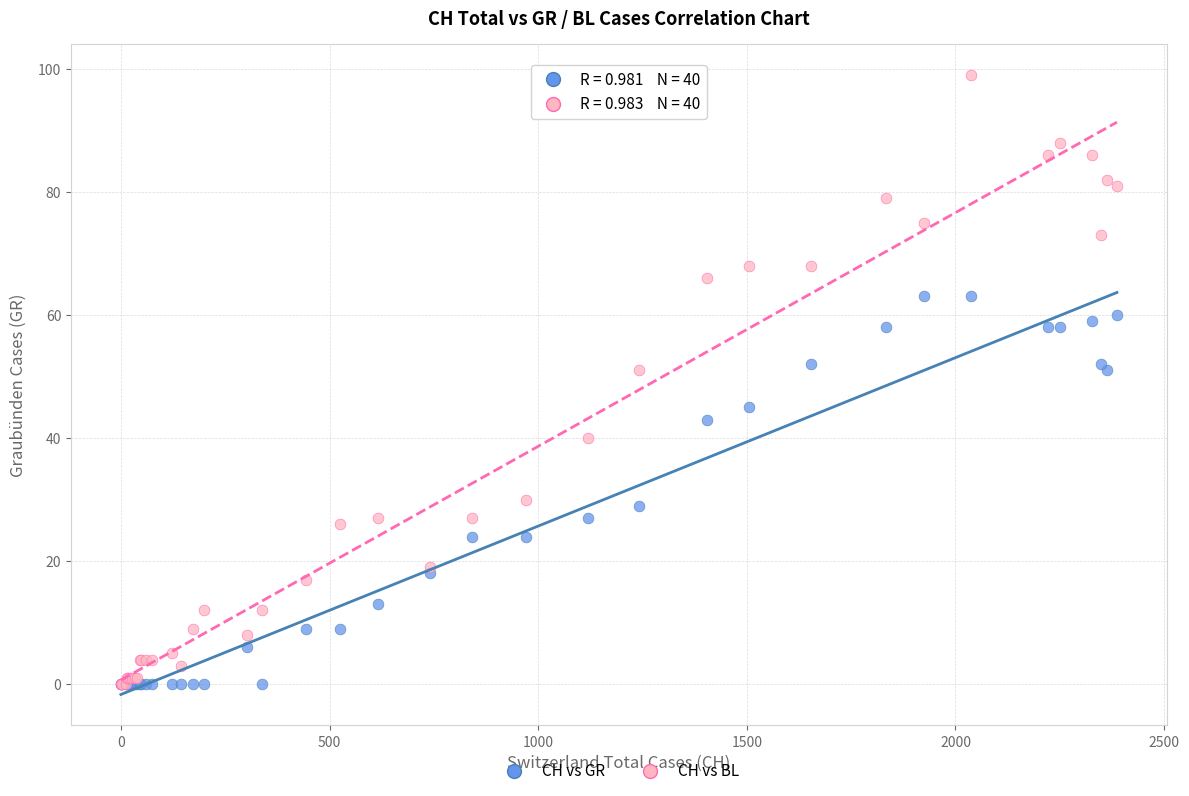

Which series has the largest Y range (max minus min)?

CH vs BL